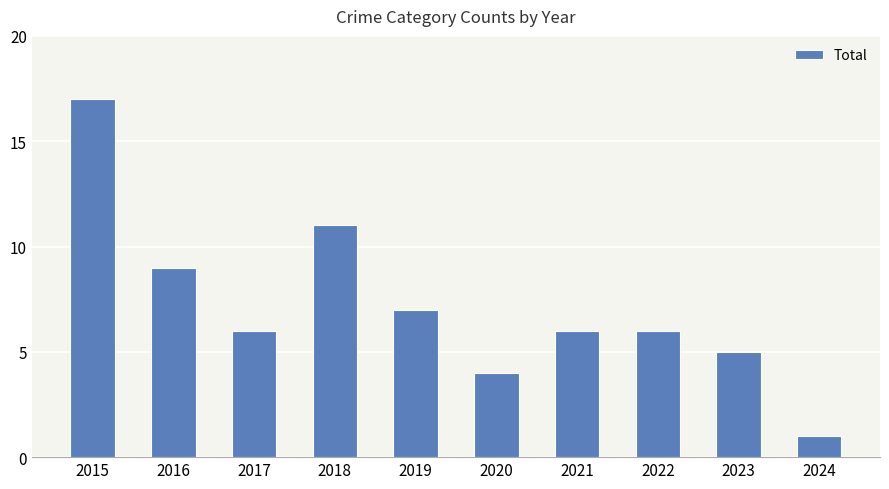

What is the difference between the values at 2023 and 2016?

4